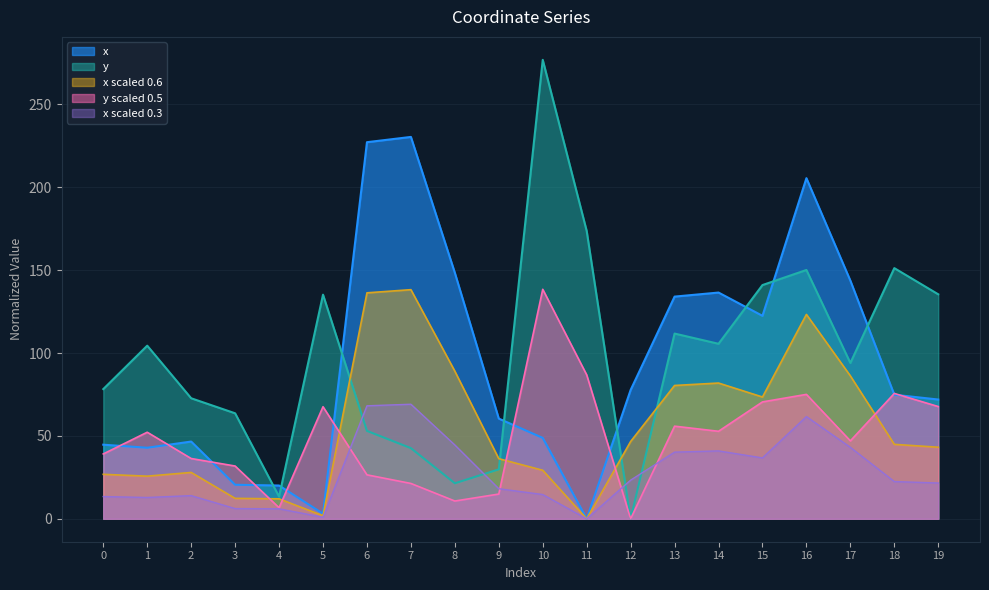

True or false: x has more than 1 points higher than both neighbors.

True